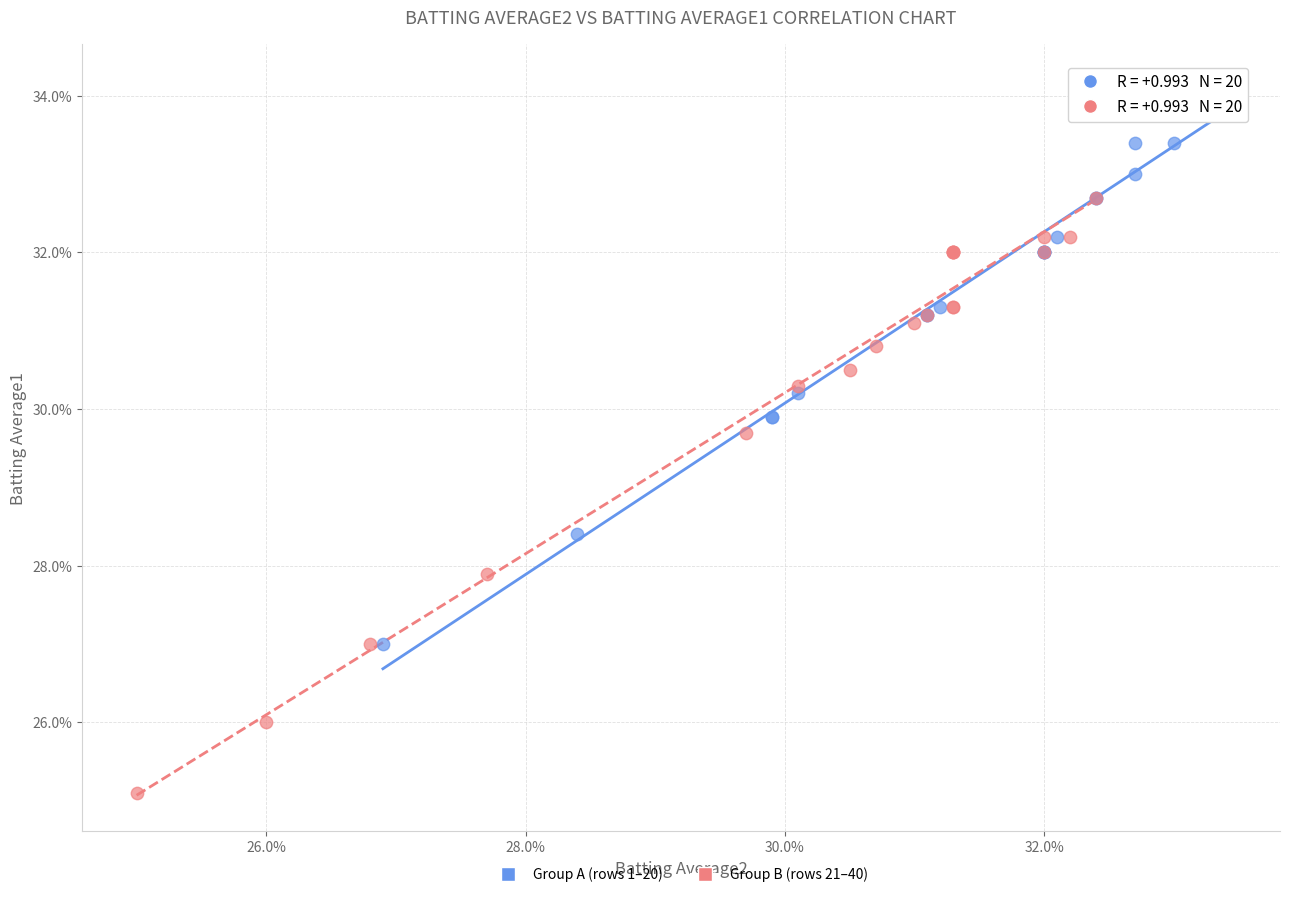

What are all the series names shown in the legend?

Group A (rows 1–20), Group B (rows 21–40)